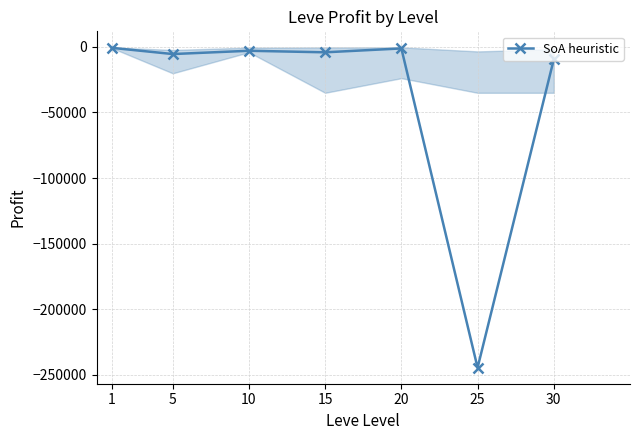

Is it true that the value at 25 is -124662.8?

False